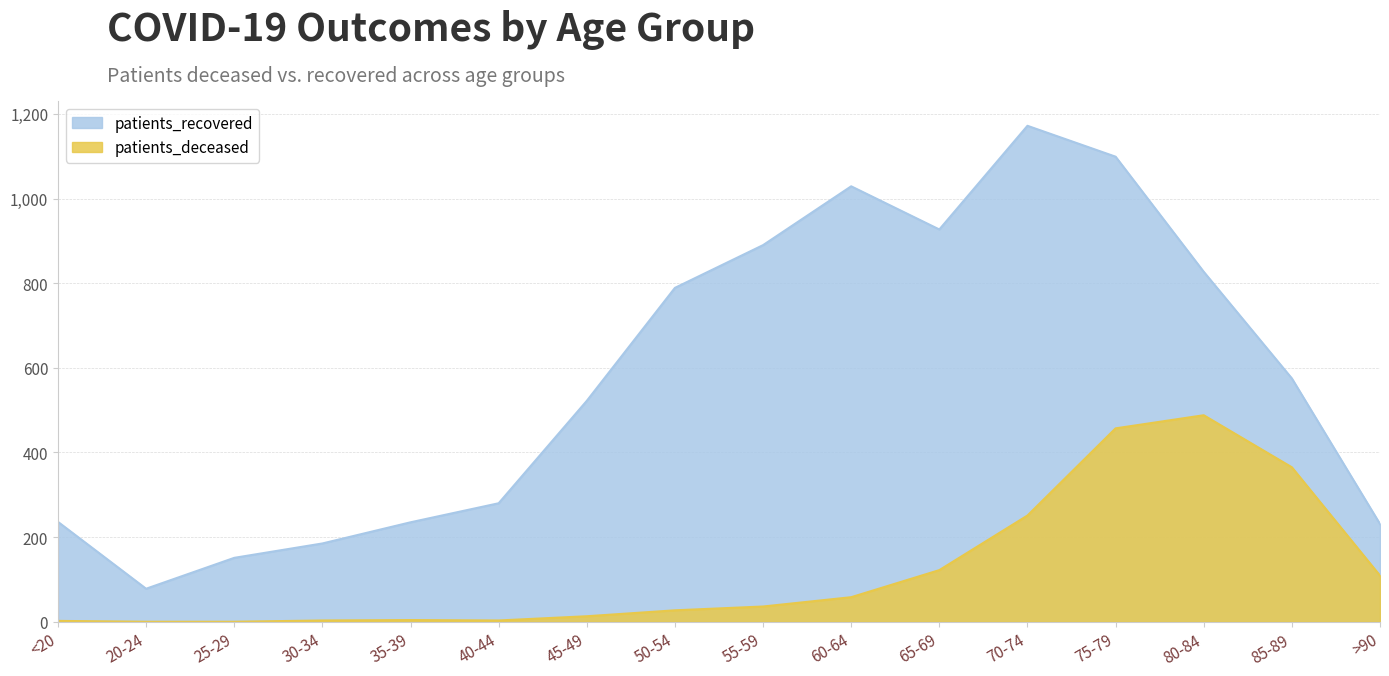

What is the greatest value displayed?

1172